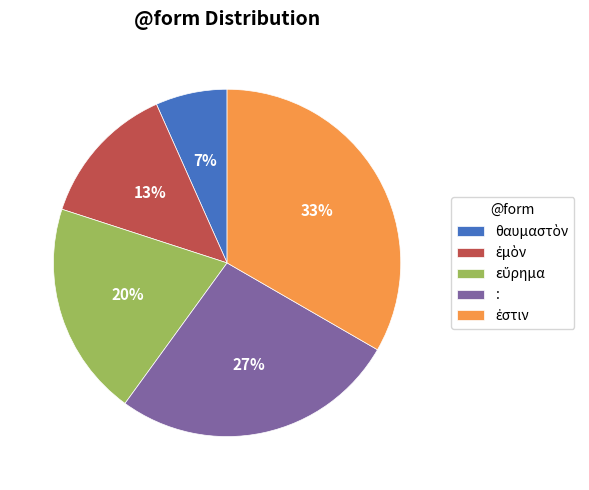

True or false: : accounts for 32% of the total.

False